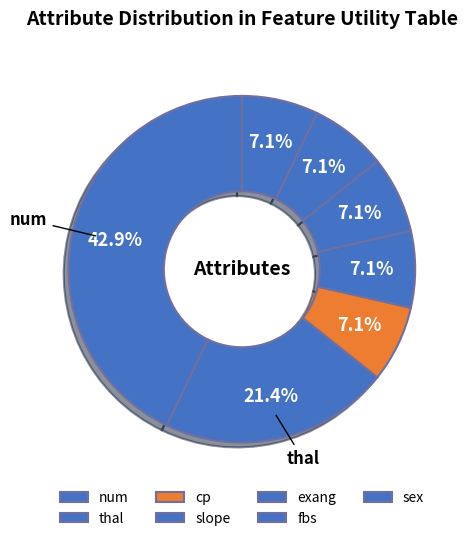

To the nearest percent, what is the difference between the largest and smallest slice percentages?

36%